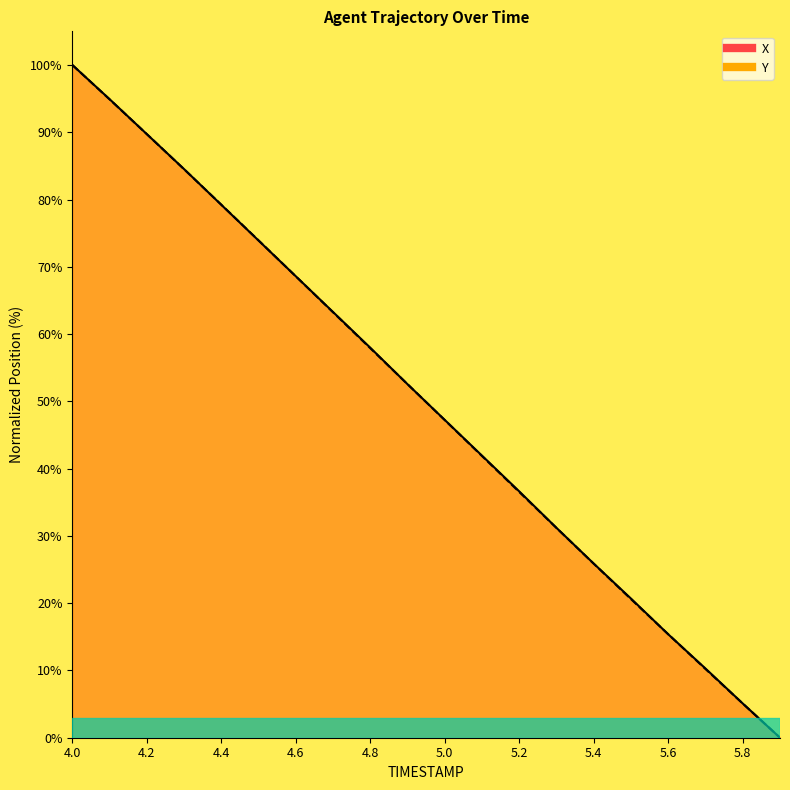

Where do Y and X first cross each other?

4.1 and 4.2